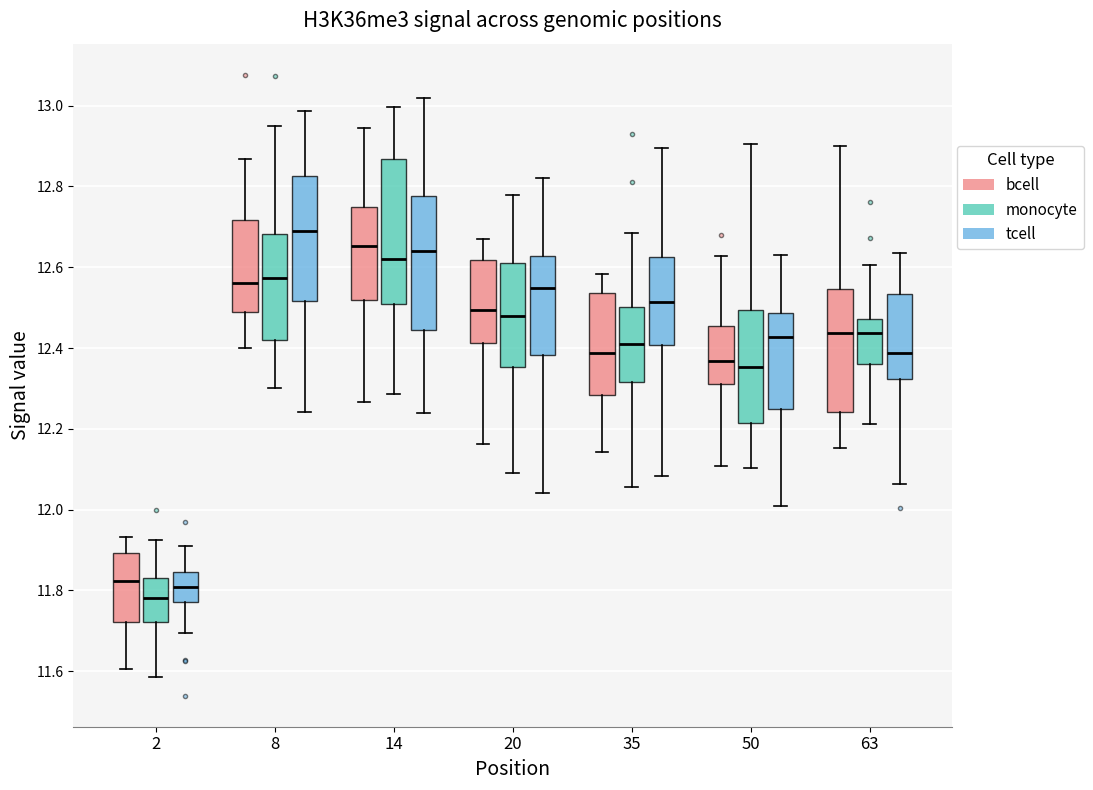

Where does the upper whisker of the box for 2 (tcell) end on the y-axis? The values are not printed on the chart, so give them approximately, as read against the axis.

11.92